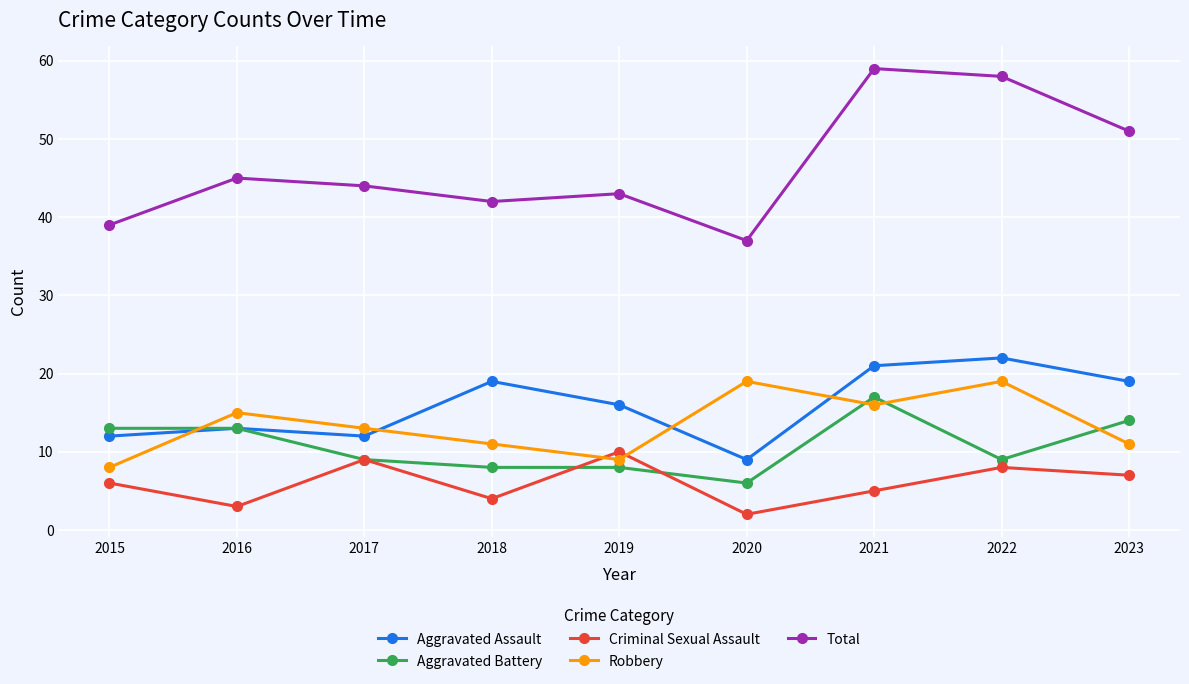

What is the approximate value of Aggravated Assault at 2023?

19